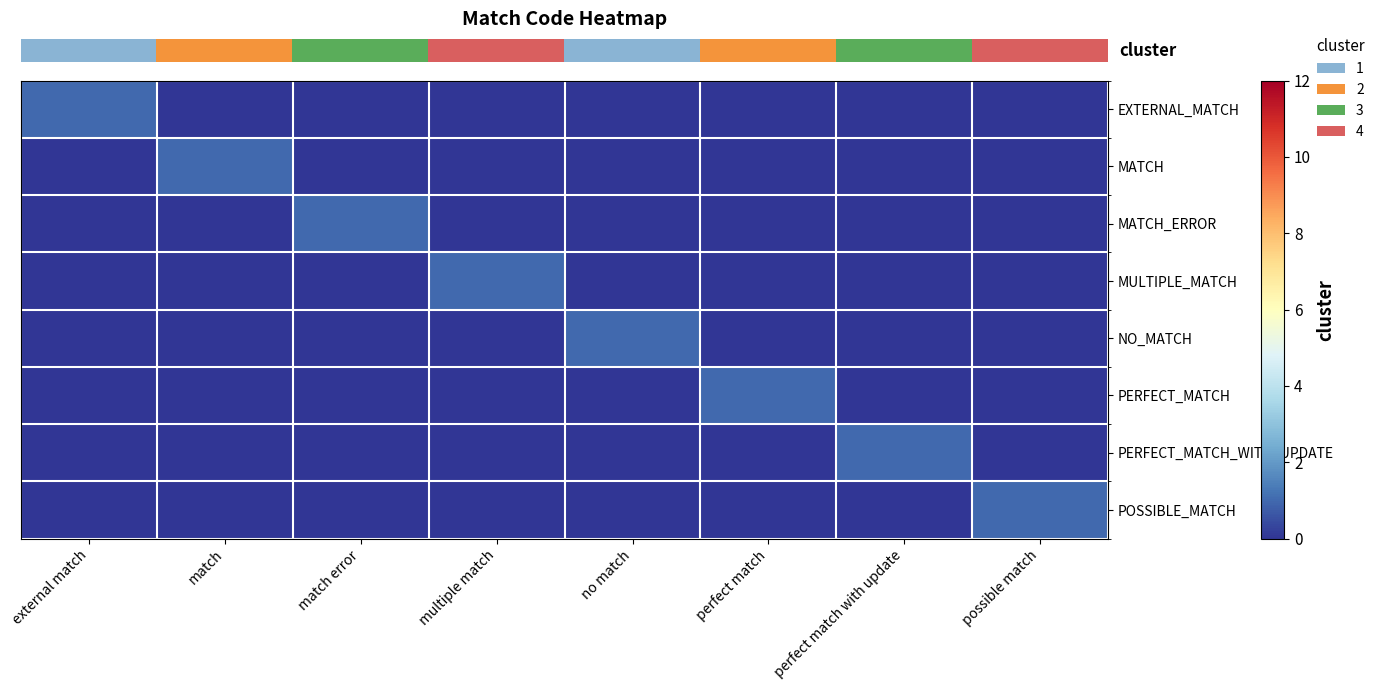

At which category is the sum across all series the highest?

external match